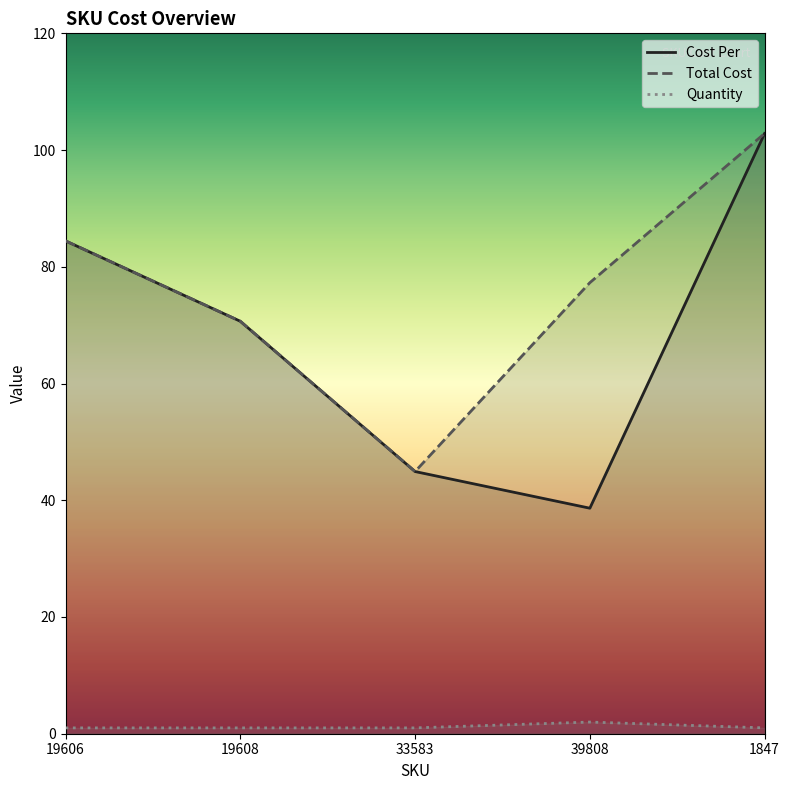

Reading left to right, what are all the values shown in this chart?

Cost Per: 84.4	70.7	44.9	38.6	102.8
Total Cost: 84.4	70.7	44.9	77.3	102.8
Quantity: 1.0	1.0	1.0	2.0	1.0